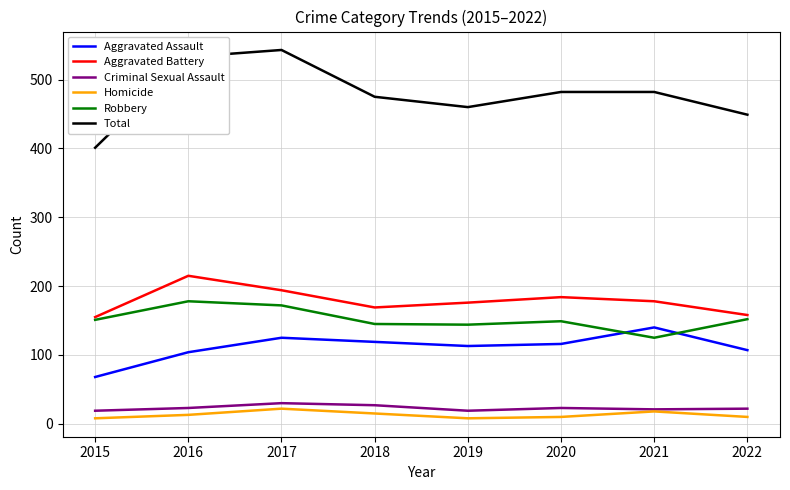

True or false: Aggravated Battery and Aggravated Assault intersect in this chart.

False